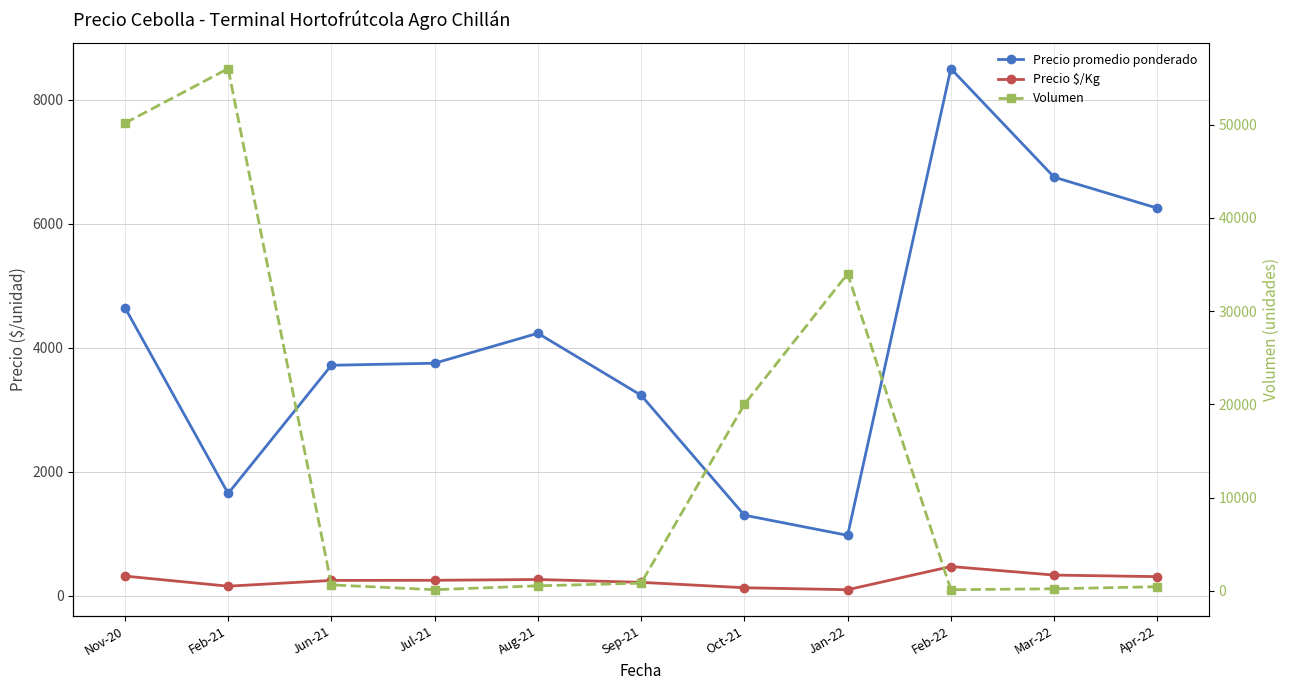

Where is Precio $/Kg nearest to the value 285?

Aug-21